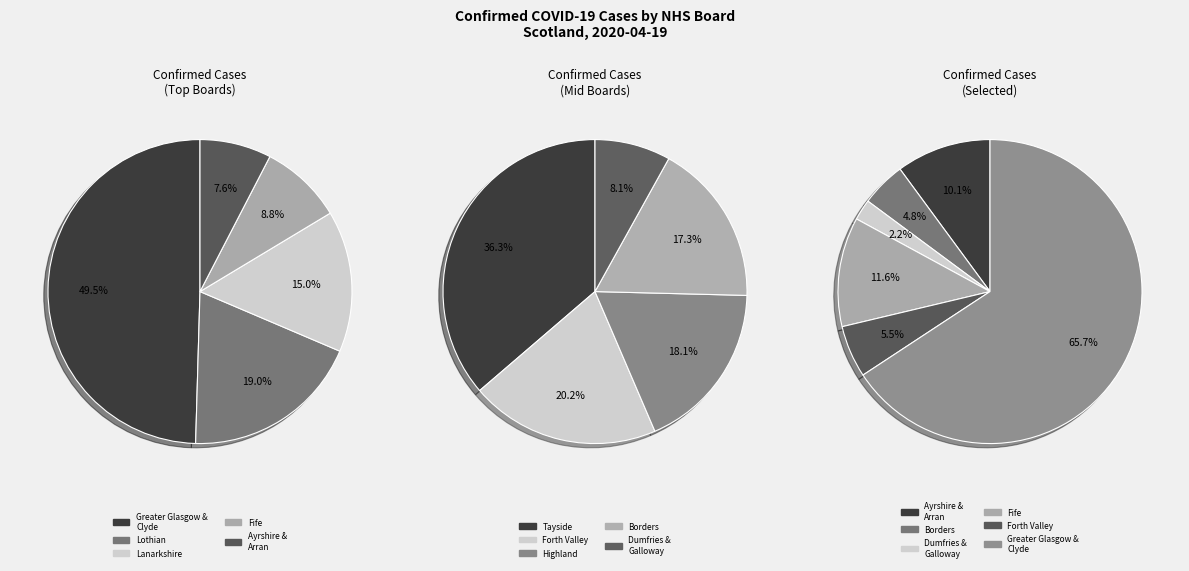

Is it true that NHS Lothian is 1% of the pie?

False